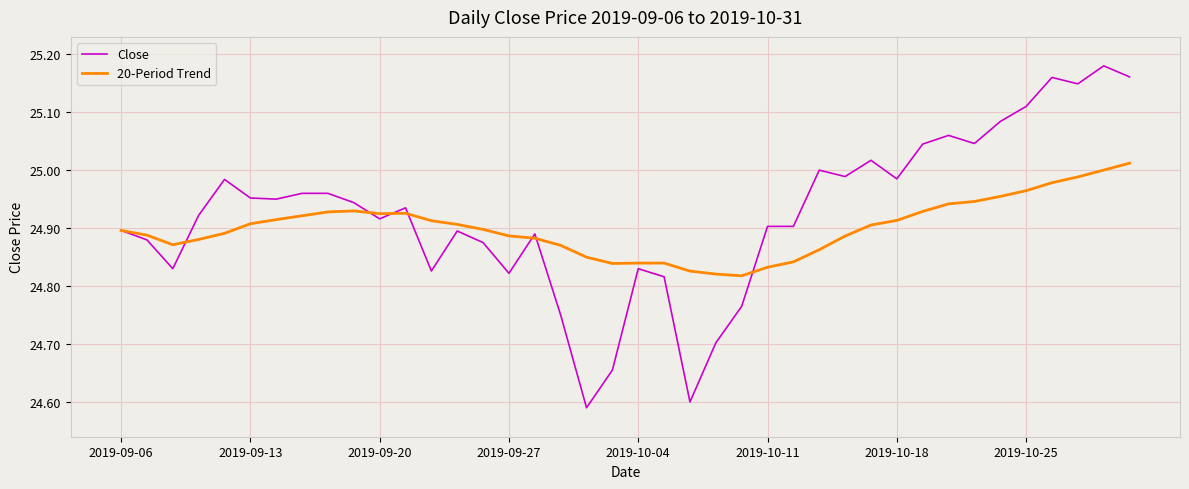

Which series has the widest spread of values?

Close